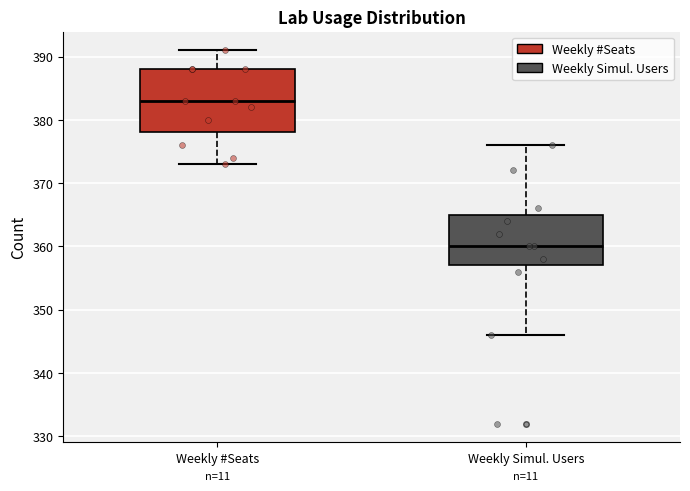

Comparing the boxes themselves (not the whiskers), which one is the tallest?

Weekly #Seats